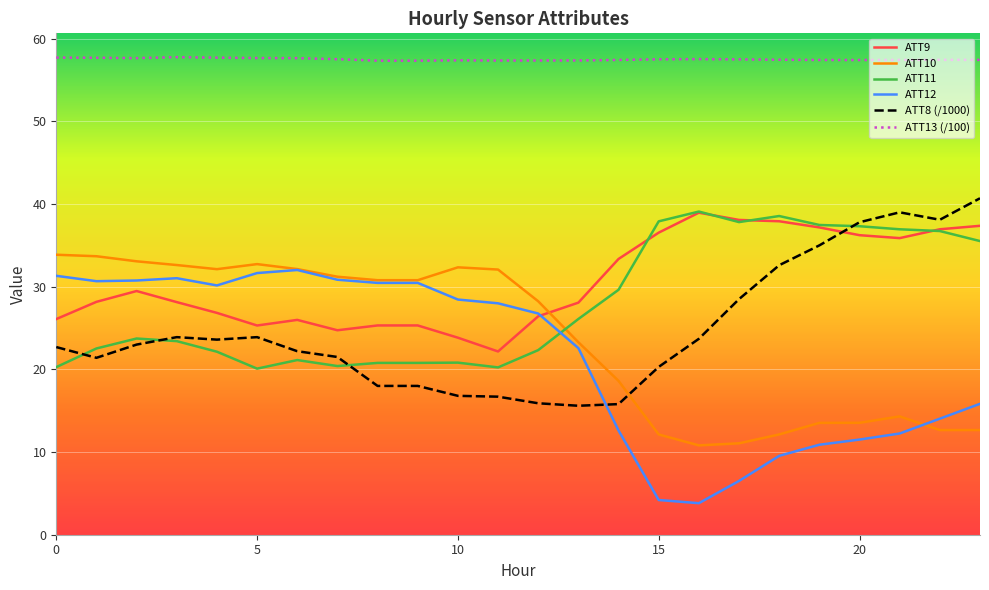

What is the lowest value of the ATT10 series?

10.8